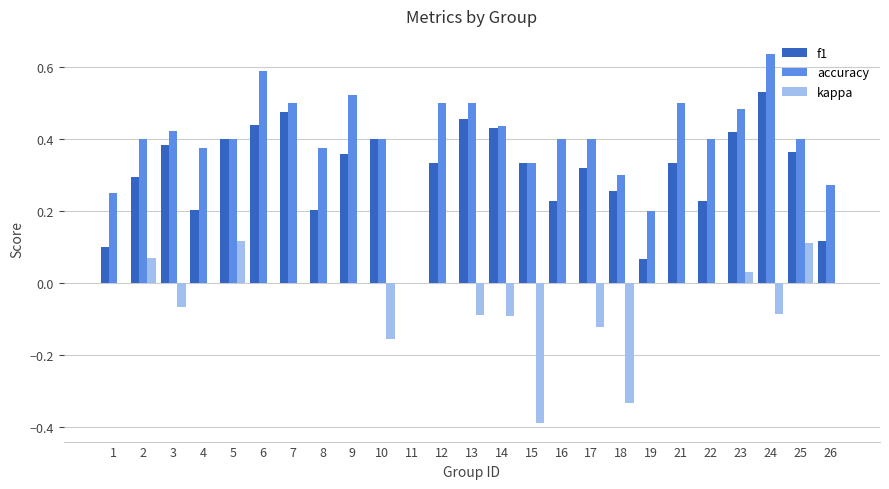

Which category has the highest value across all series?

24